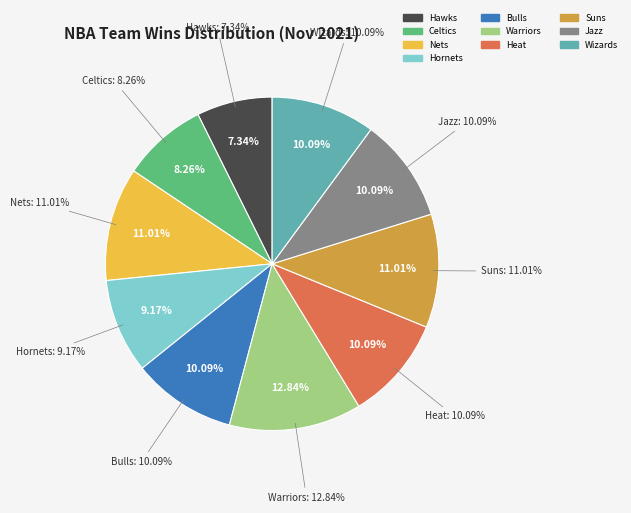

Count the number of slices in the pie.

10